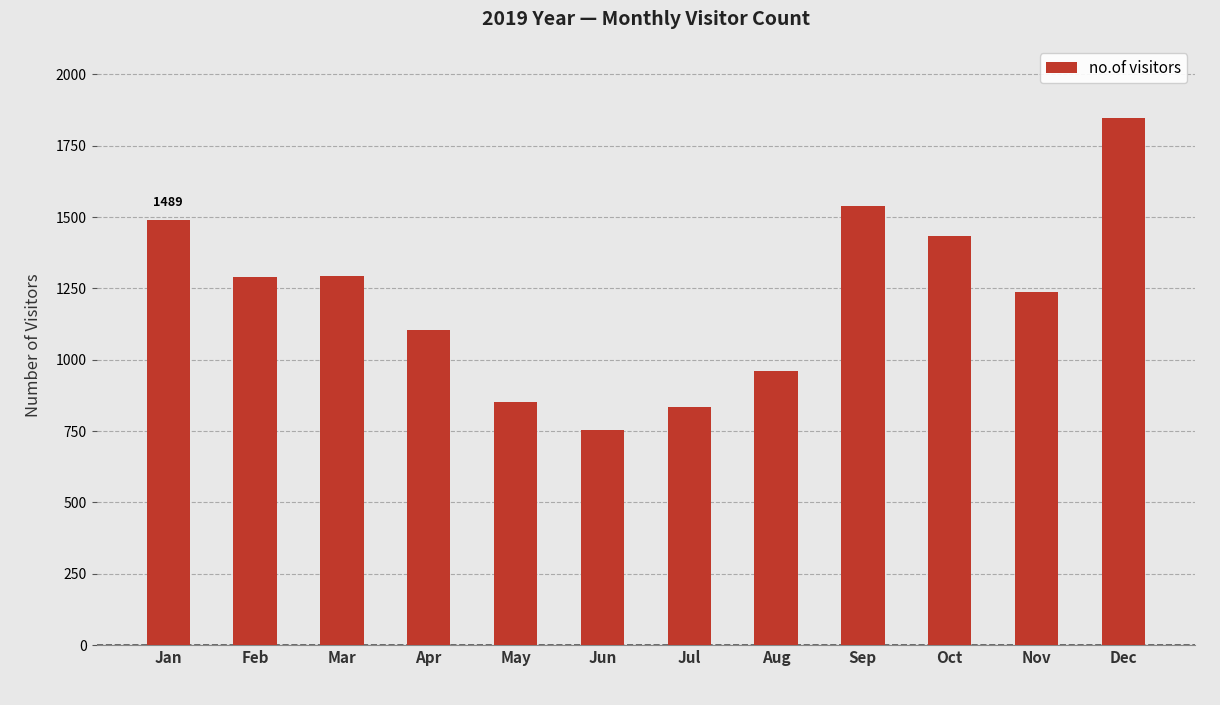

Read the value at Aug, to the nearest 50.

950